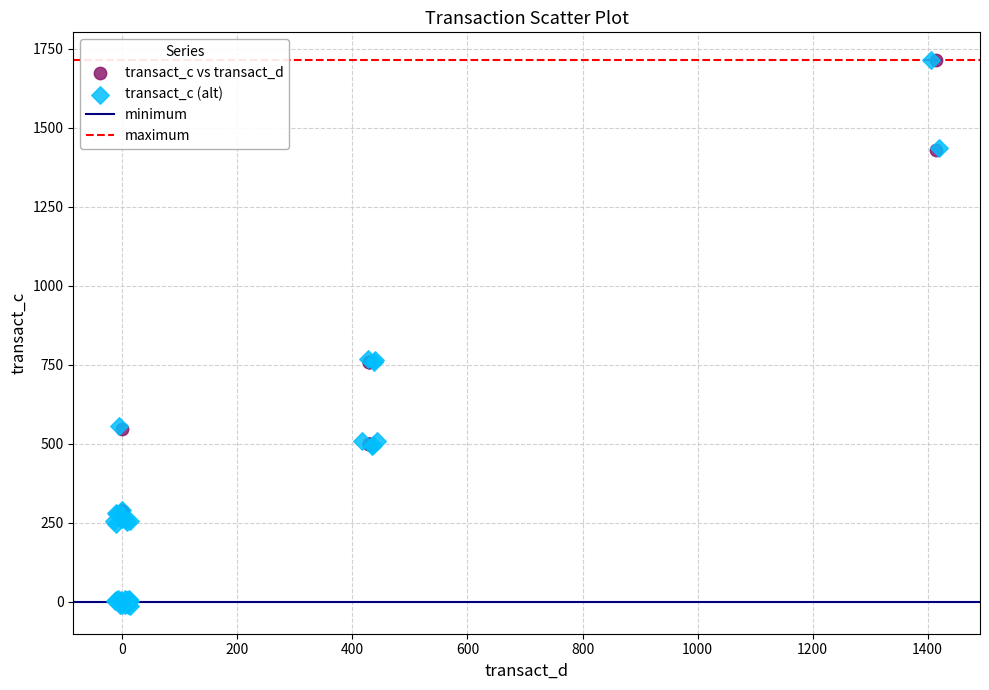

Which series has the widest spread of Y values?

transact_c (alt)